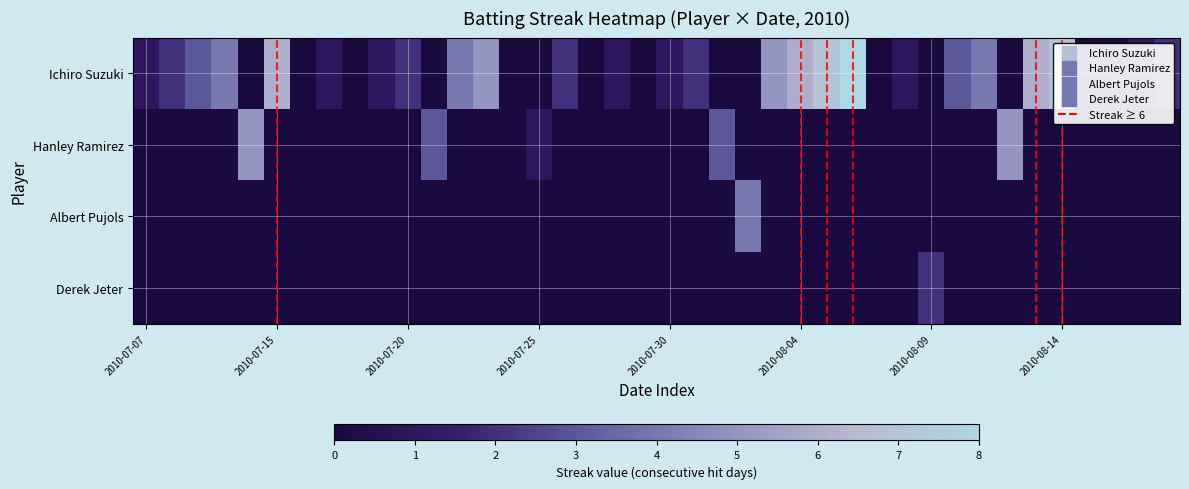

How many categories are shown in the chart?

40